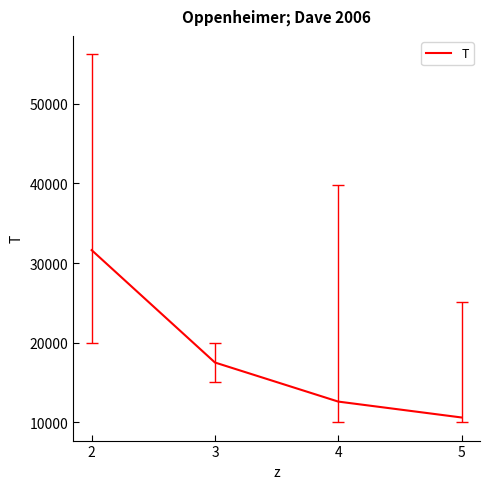

What is the maximum value shown in the chart?

31622.8